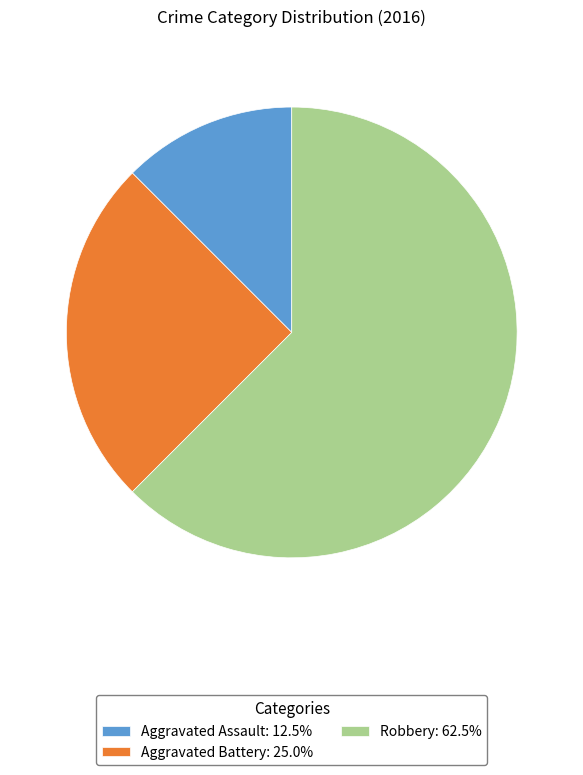

Approximately how many times larger is the value at Robbery: 62.5% compared to Aggravated Assault: 12.5%?

5.0